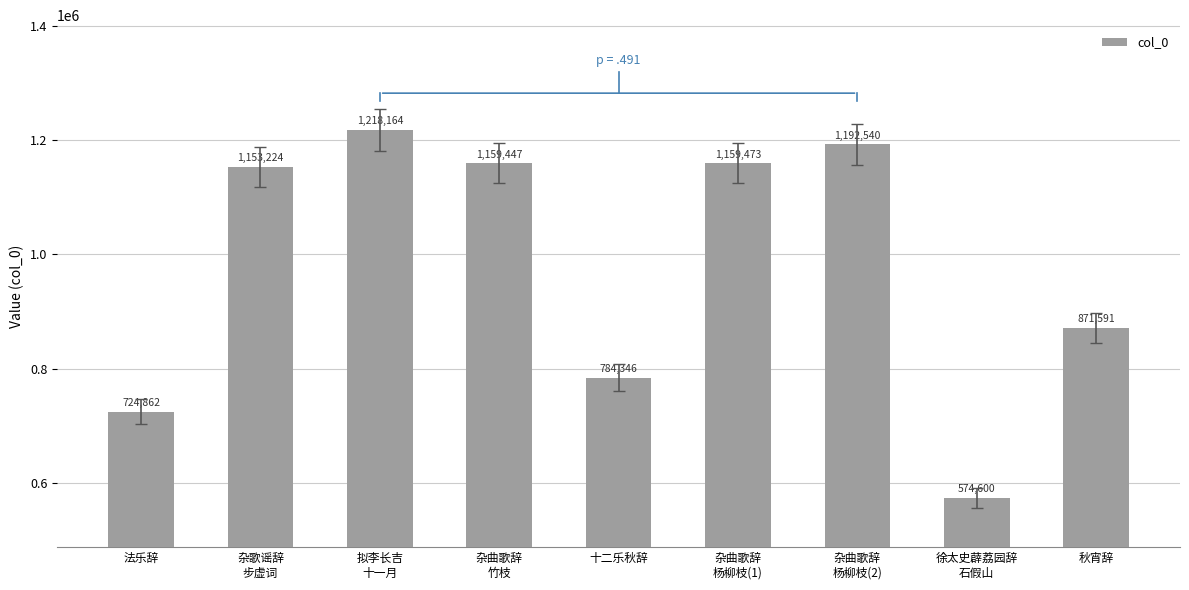

True or false: the data shows 279178 at 杂曲歌辞
杨柳枝(1).

False